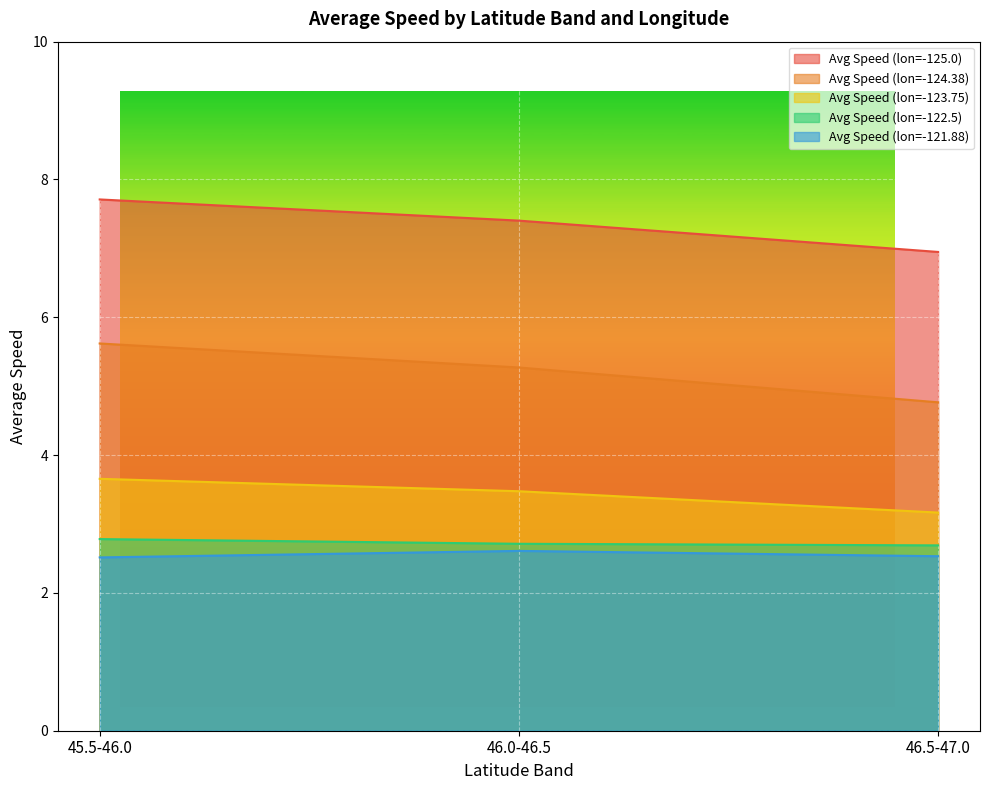

How many lines are shown in the chart?

5